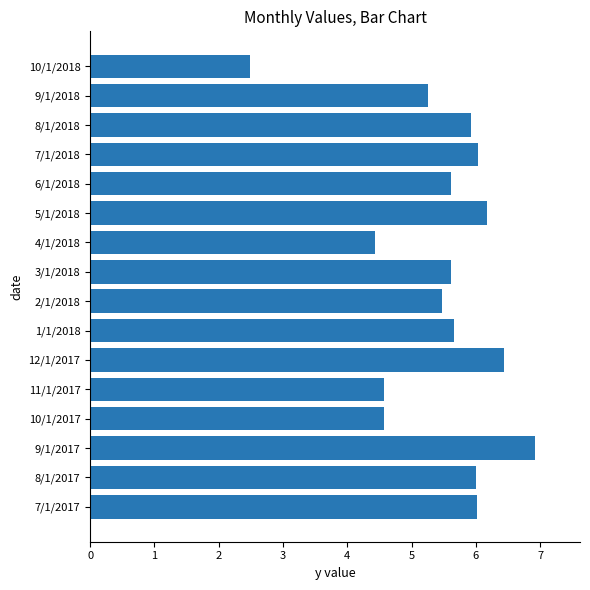

What is the difference between the values at 4/1/2018 and 12/1/2017?

2.0